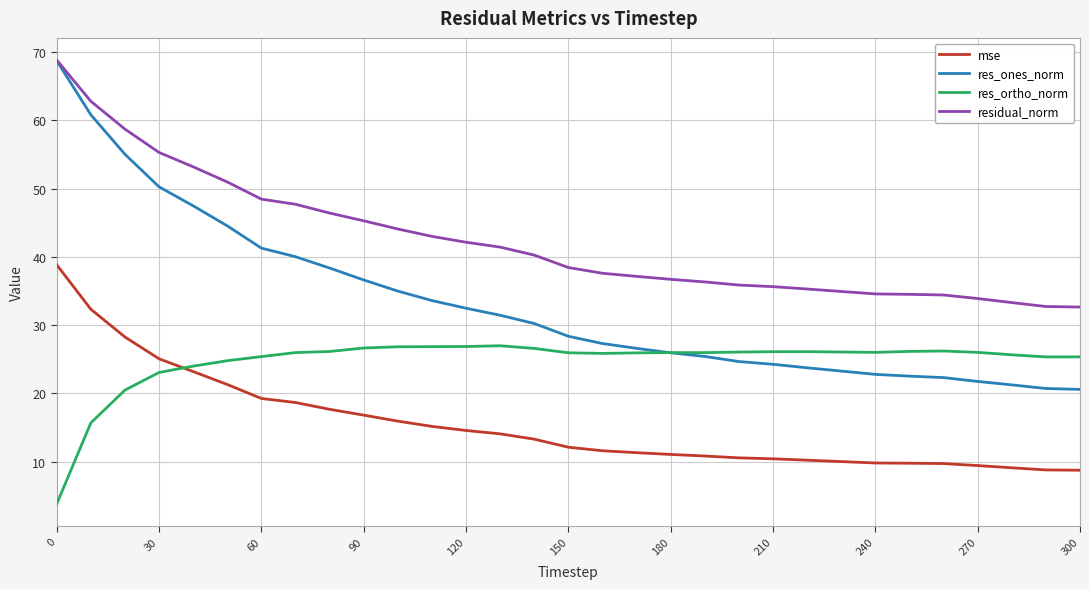

Which series has the largest range (max minus min)?

res_ones_norm